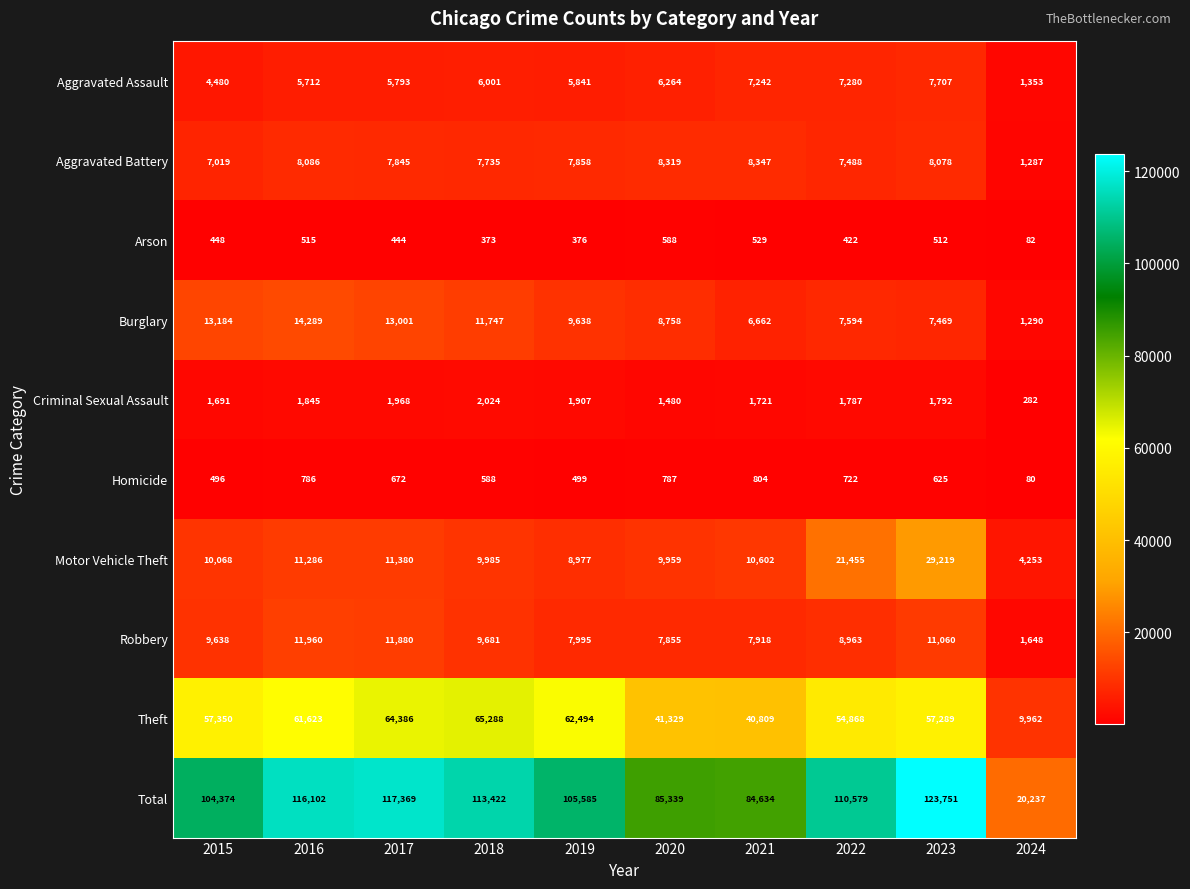

What is the total value across all series at 2021?

169268